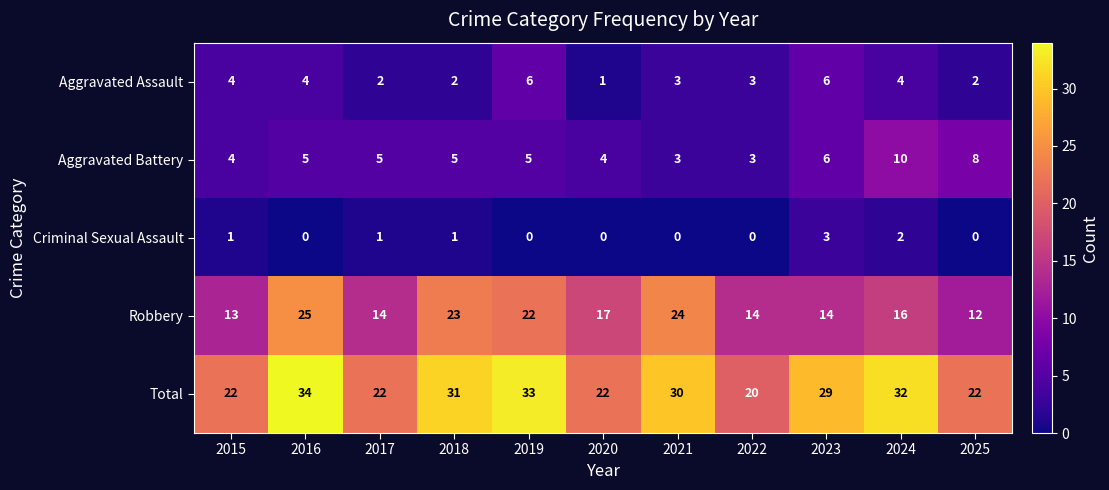

Which category has the highest value in the Robbery series?

2016